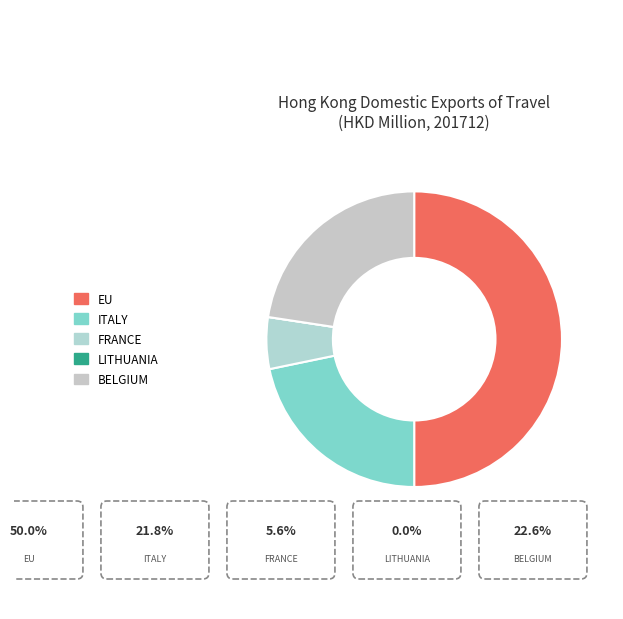

Do EU and LITHUANIA together represent more than half of the pie?

No